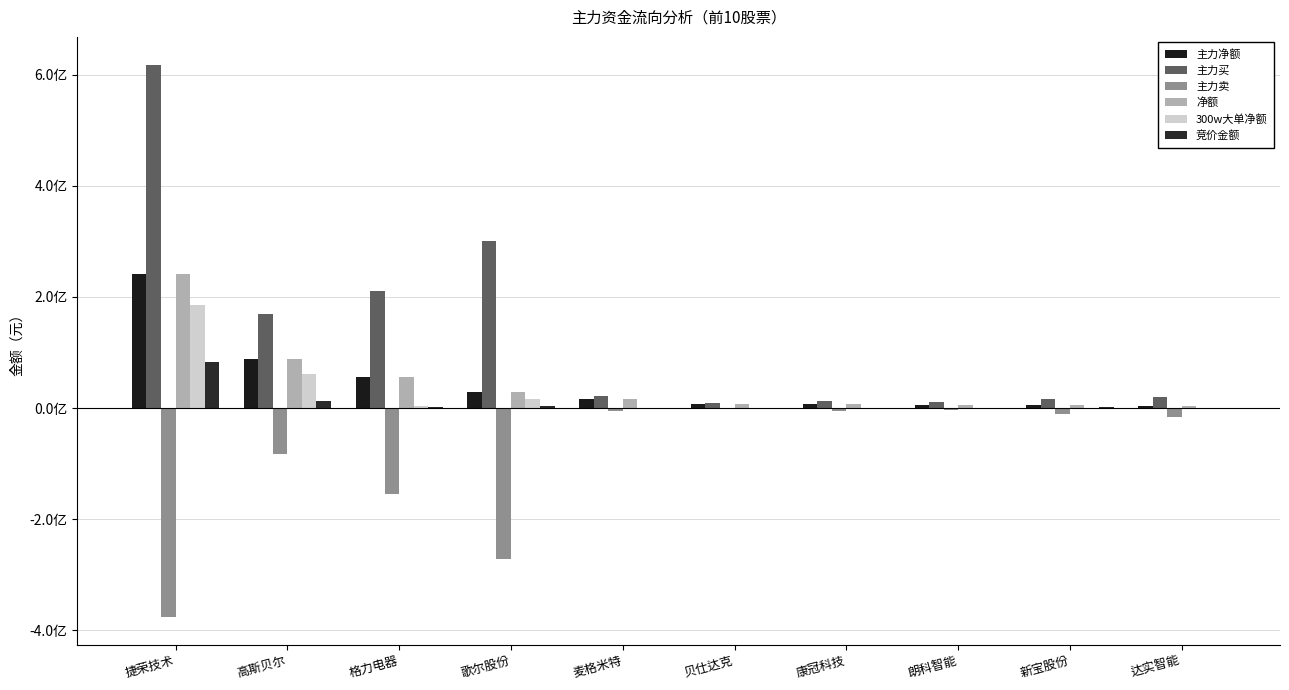

Does the chart contain stacked bars?

No